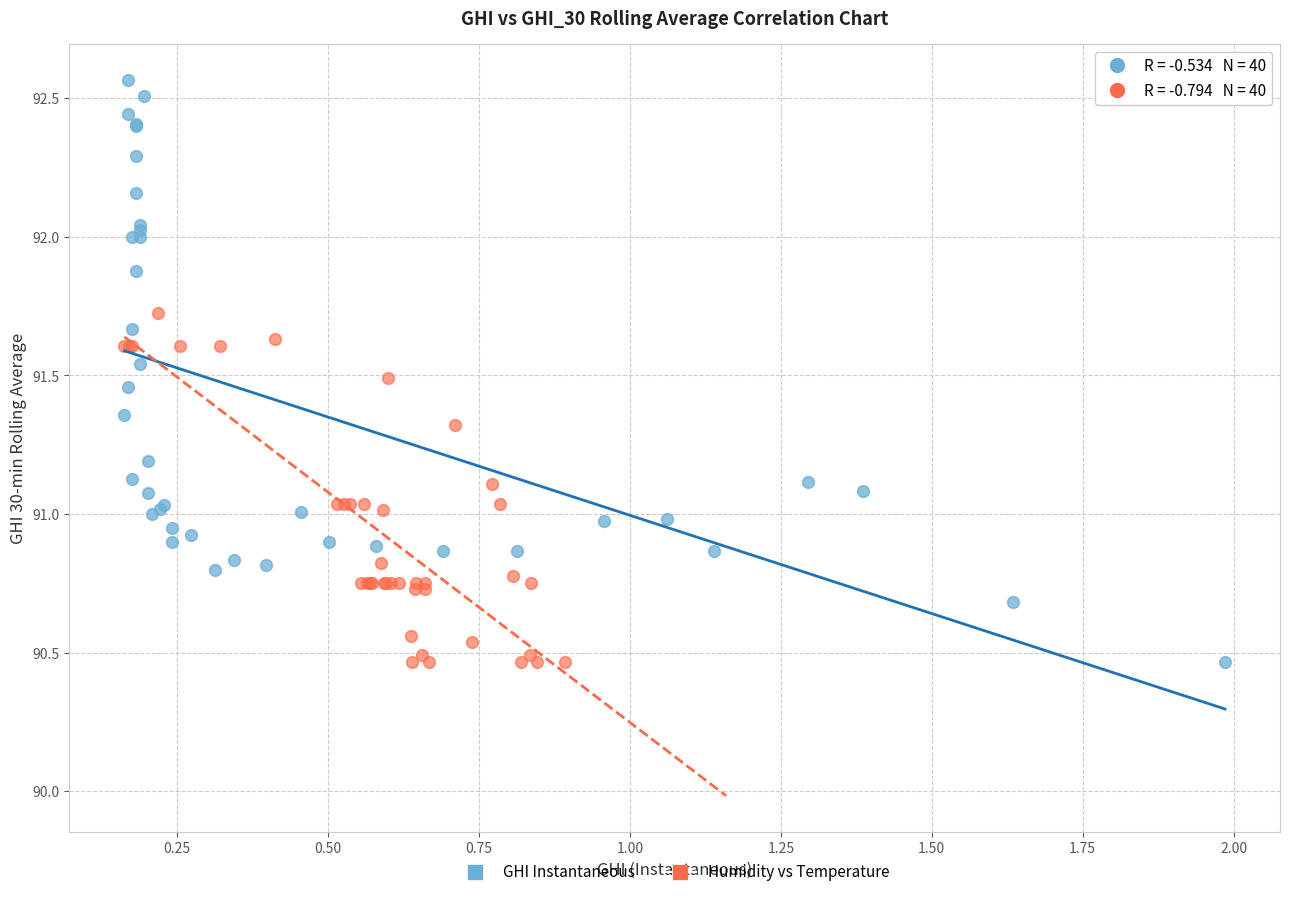

What are all the series names shown in the legend?

GHI Instantaneous, Humidity vs Temperature